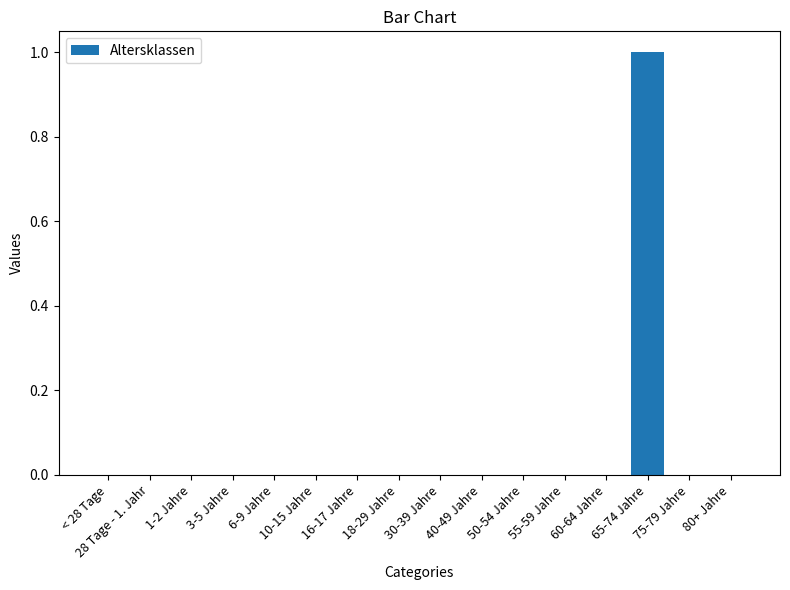

Are the bars horizontal?

No